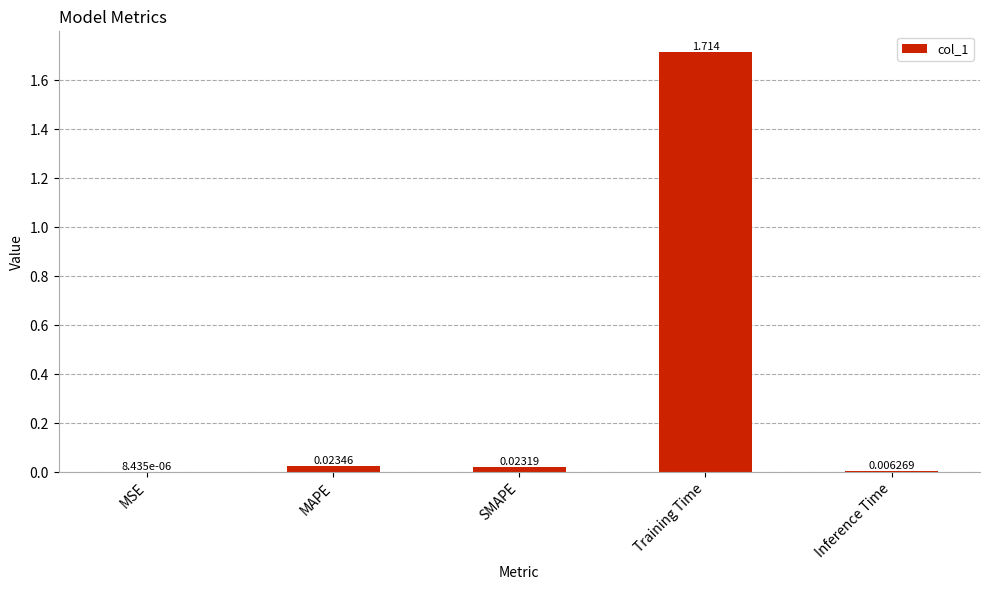

The chart shows a value of 2.4 at Training Time. True or false?

False